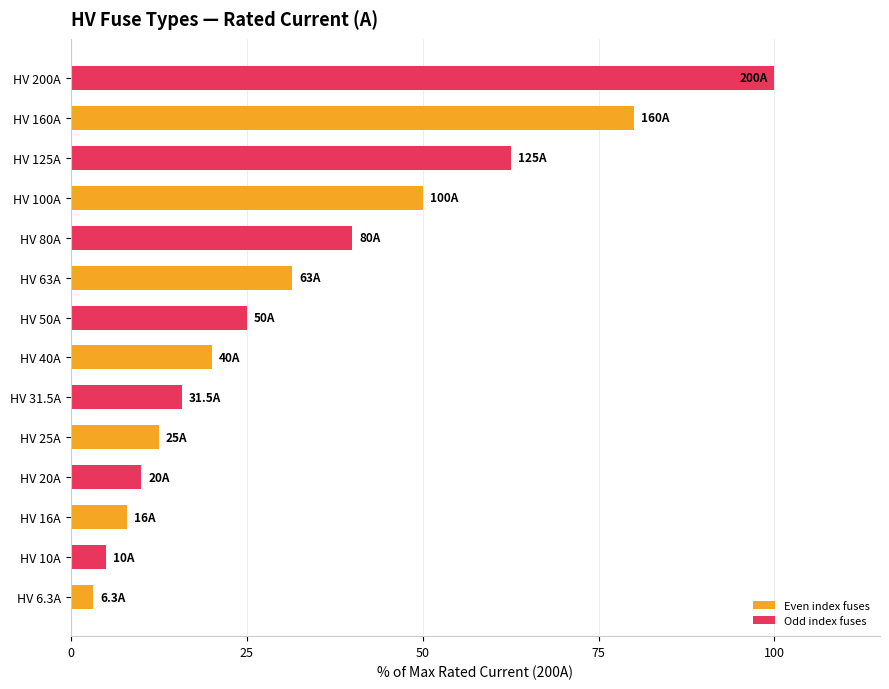

Does the chart contain any negative values?

No